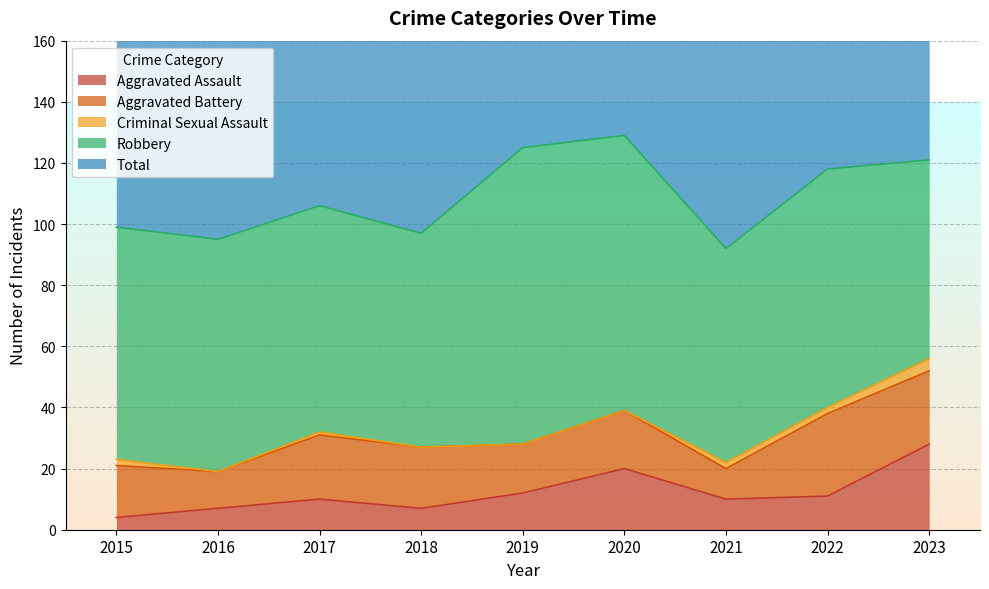

What is the maximum value for Total?

129